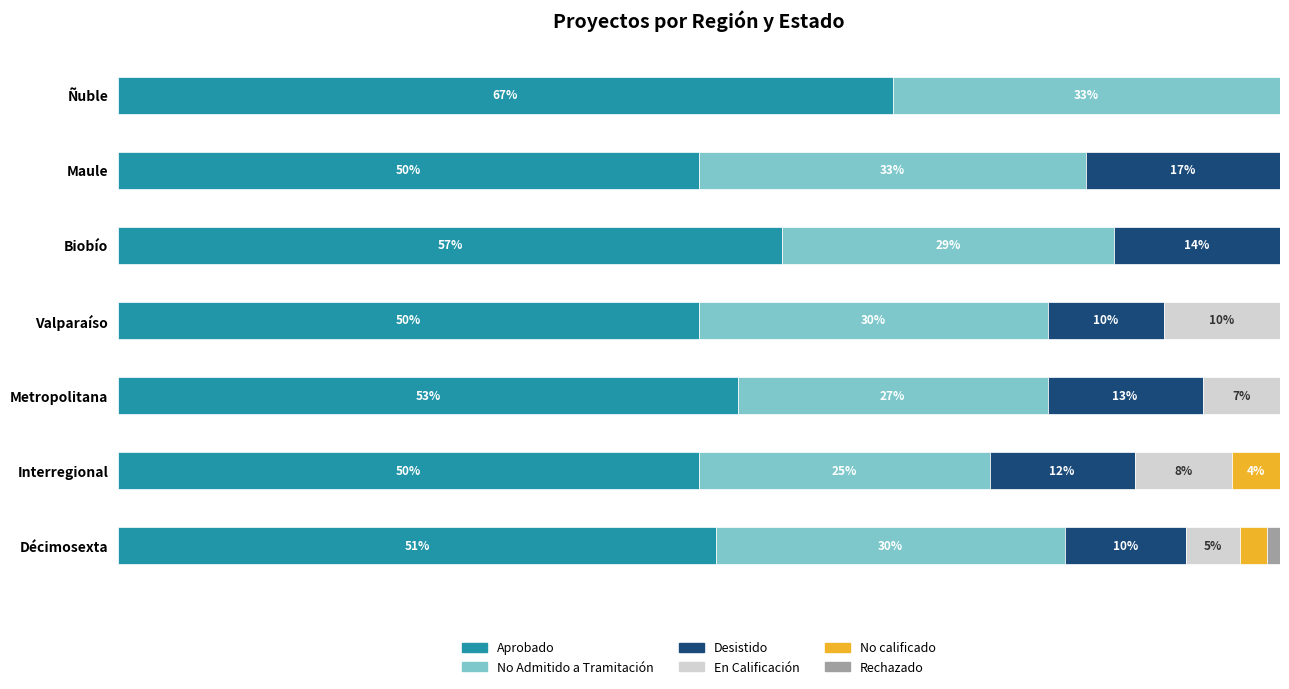

What are all the series names shown in the legend?

Aprobado, No Admitido a Tramitación, Desistido, En Calificación, No calificado, Rechazado